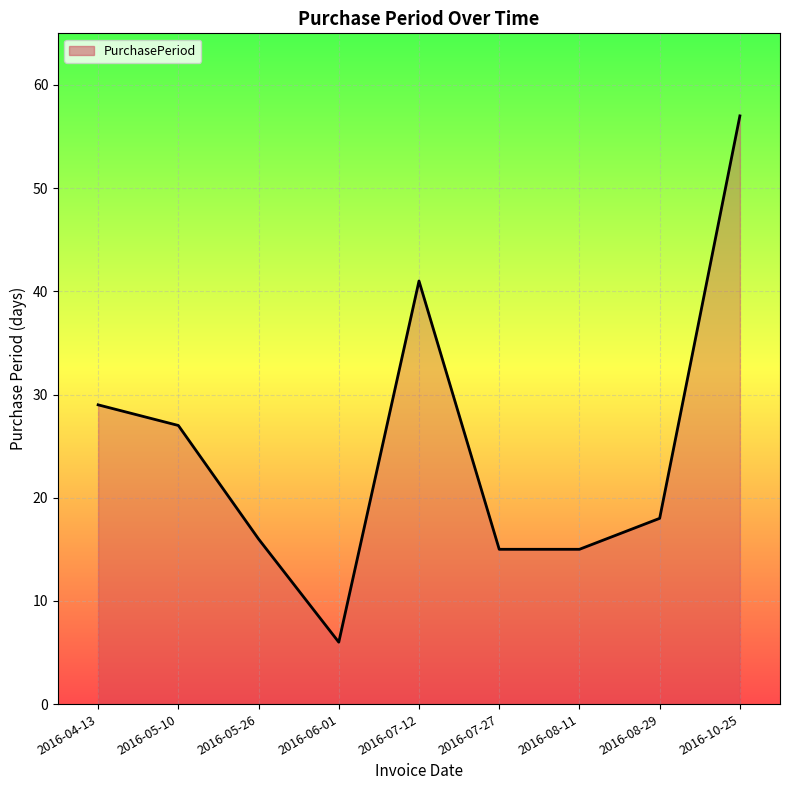

The chart shows a value of 12 at 2016-10-25. True or false?

False